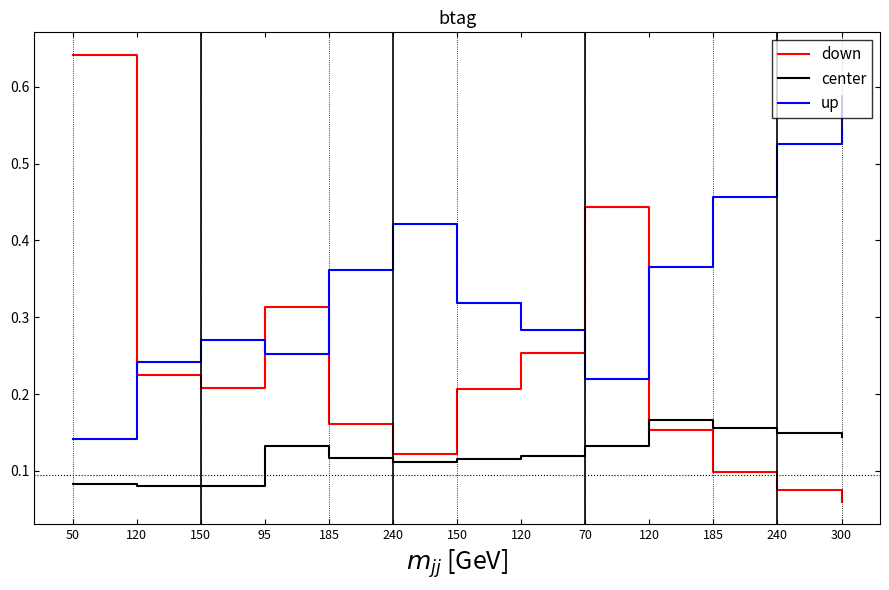

What is the difference between the down values at 50 and 185?

0.5